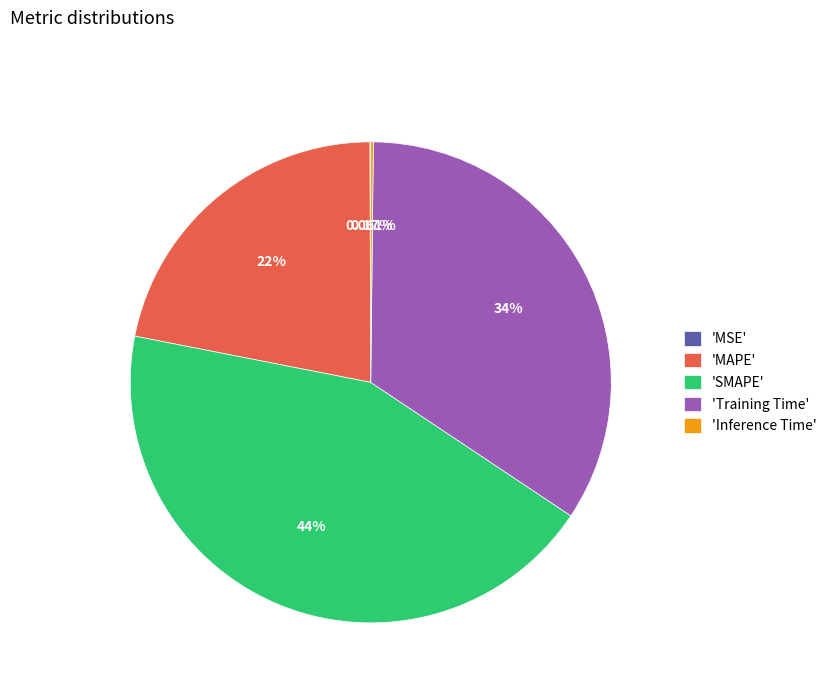

Is there a majority slice in this chart?

No